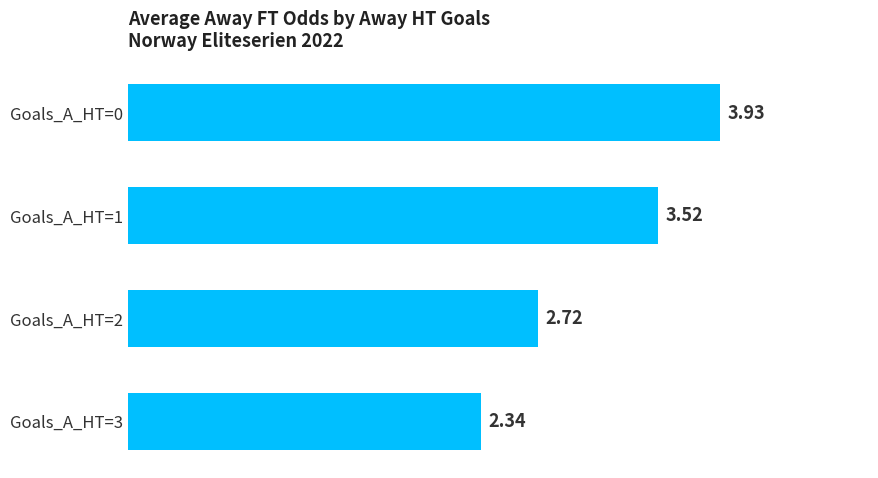

List the labels in order of value, smallest first.

Goals_A_HT=3, Goals_A_HT=2, Goals_A_HT=1, Goals_A_HT=0